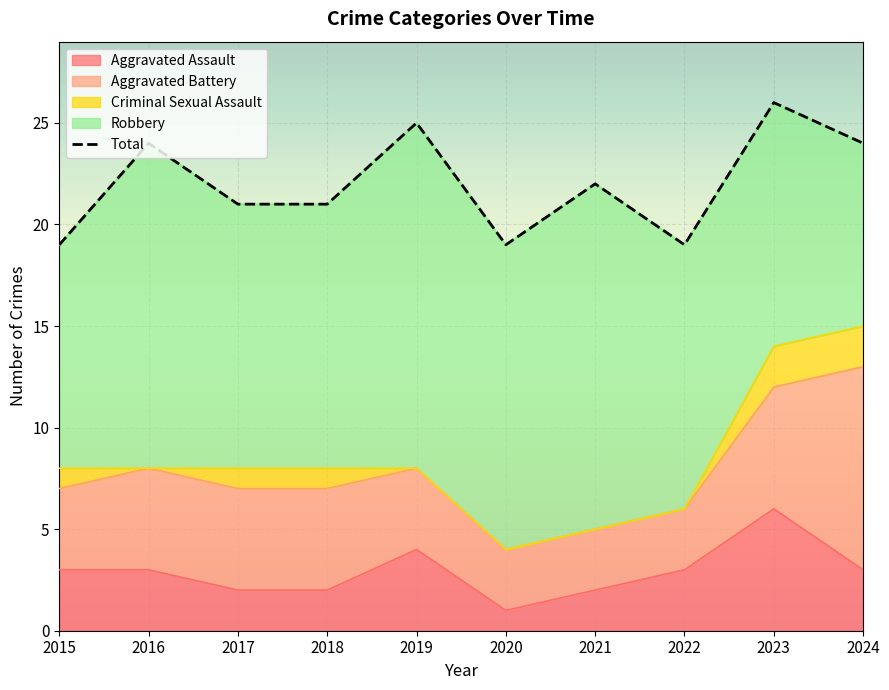

What is the change in value from 2021 to 2022?

-3